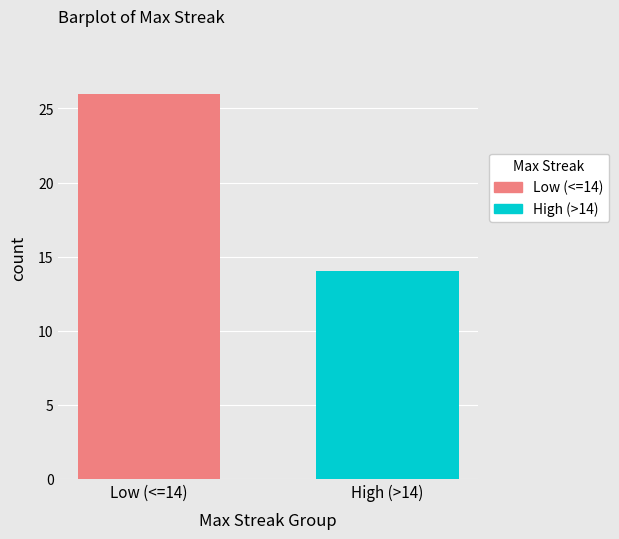

List the series in order of their overall mean, highest first.

Low (<=14), High (>14)